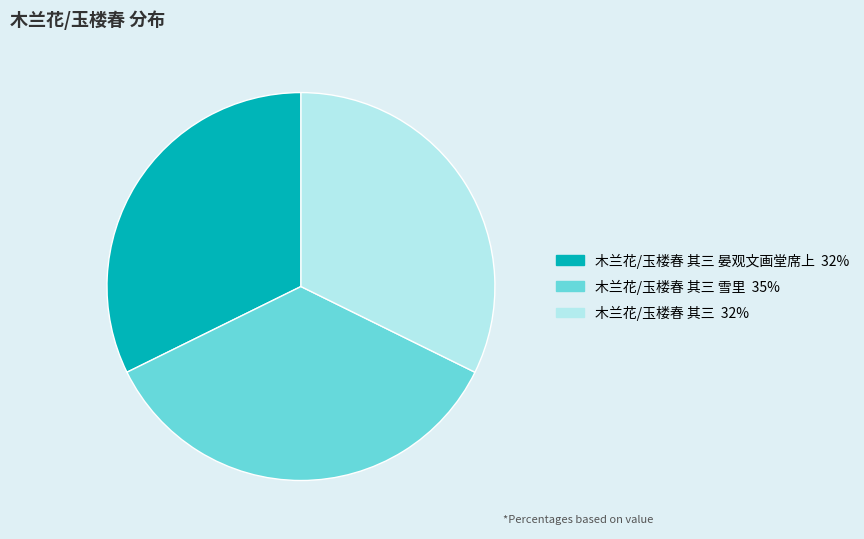

Does any single category account for the majority?

No